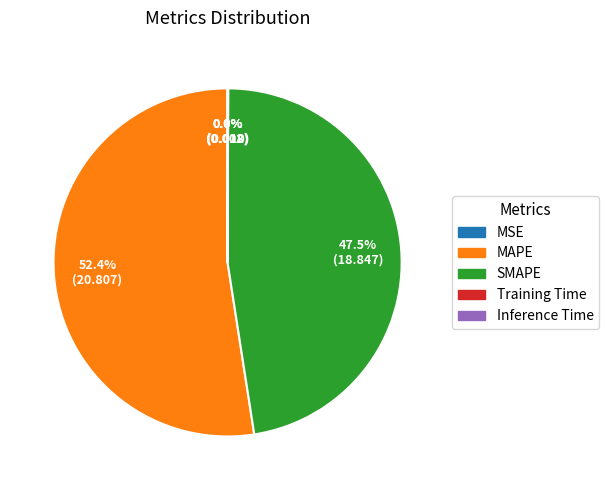

What is the largest slice in the pie chart?

MAPE